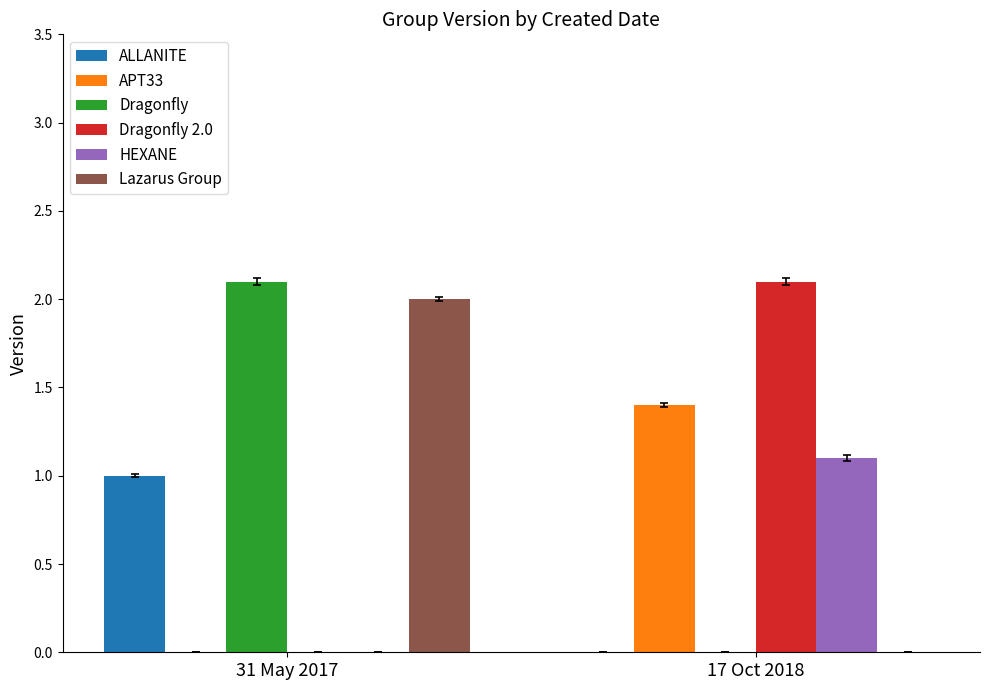

How many data points in HEXANE are above 1?

1